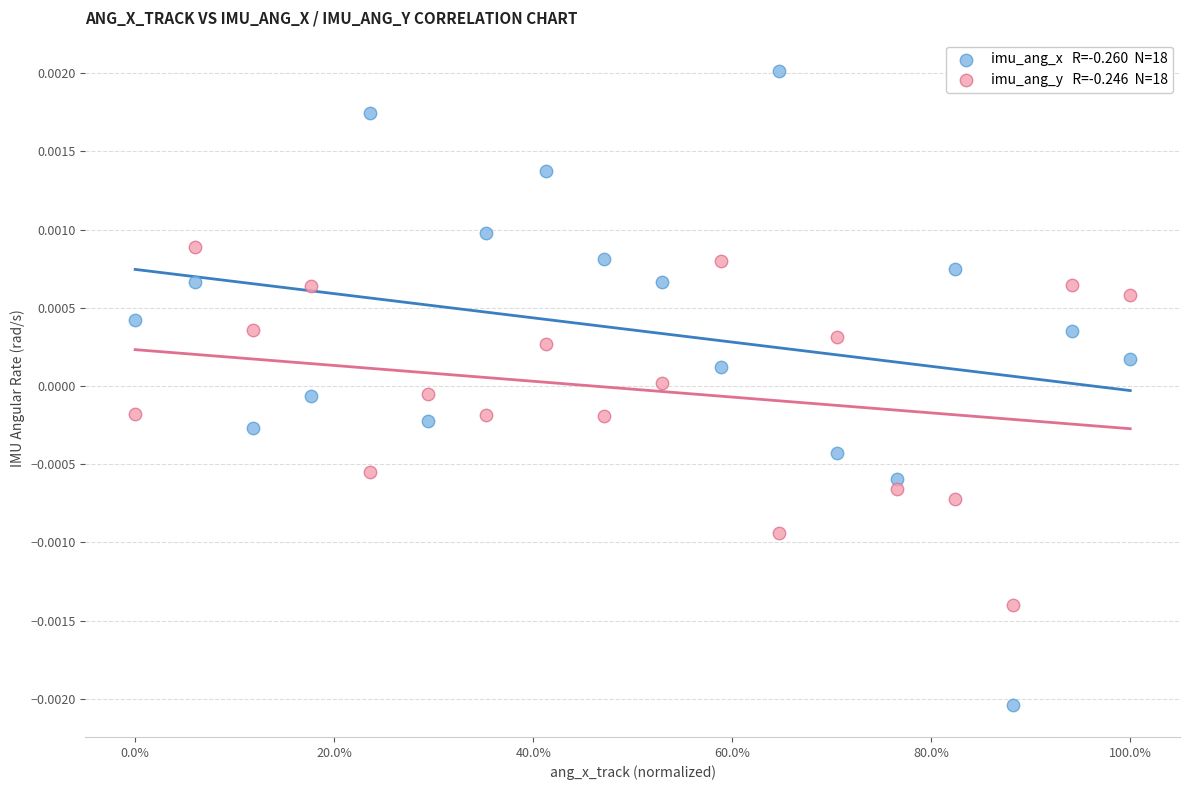

Across all data points, what is the range of X values (max minus min)?

1.0